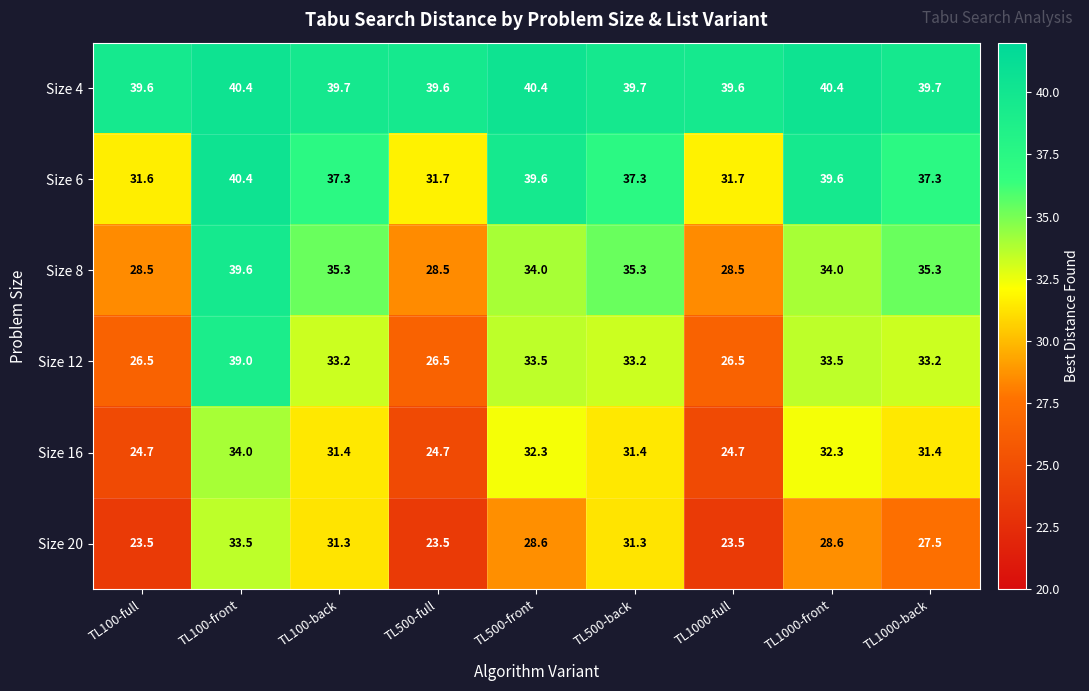

What is the difference between the maximum and minimum values in the Size 12 series?

12.5